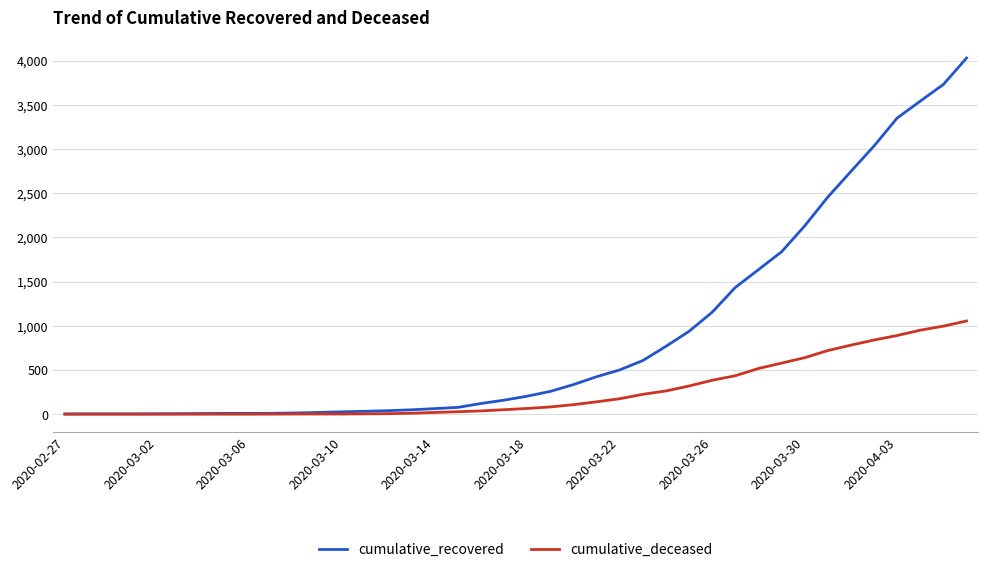

What is the average value of the cumulative_deceased series?

258